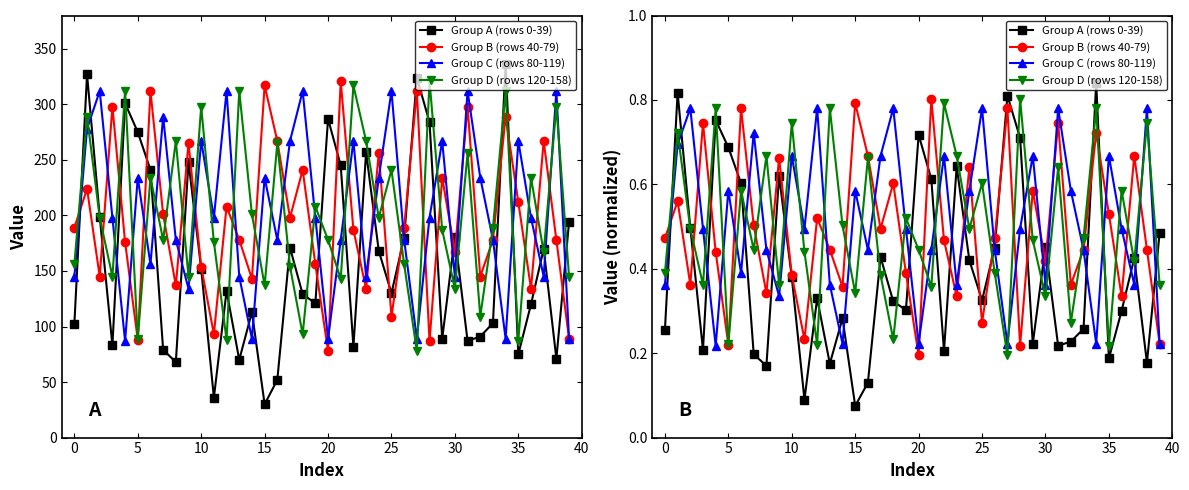

What is the label of the 25th point from the right?

15